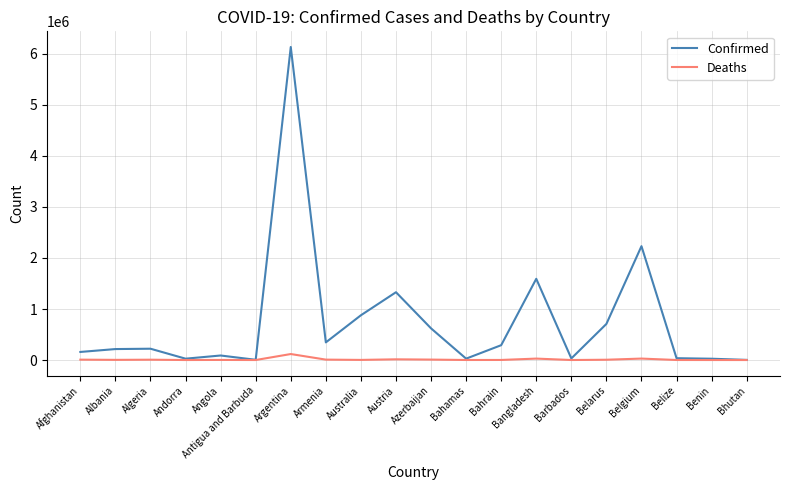

Which series has the widest spread of values?

Confirmed